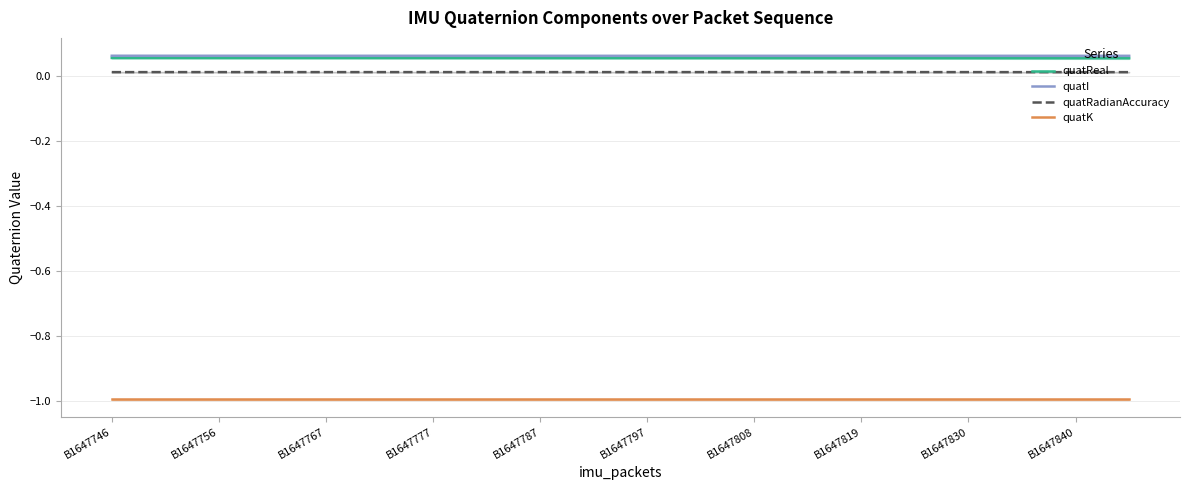

True or false: quatK has a value of -1.0 at B1647808.

True